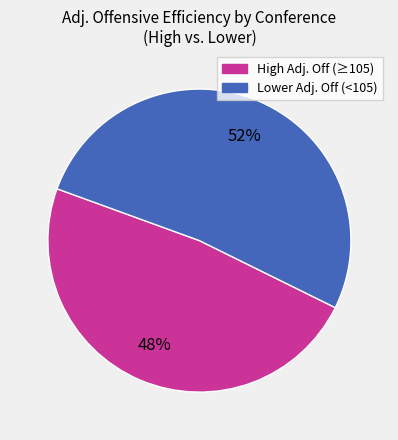

To the nearest percent, what is the average slice percentage?

50%